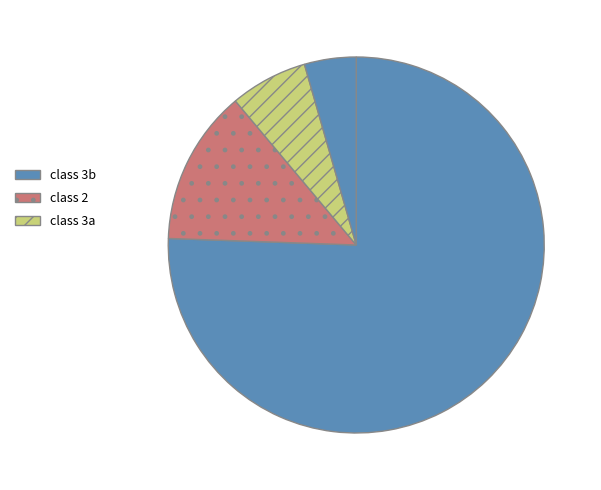

What is the smallest slice in the pie chart?

class 3a